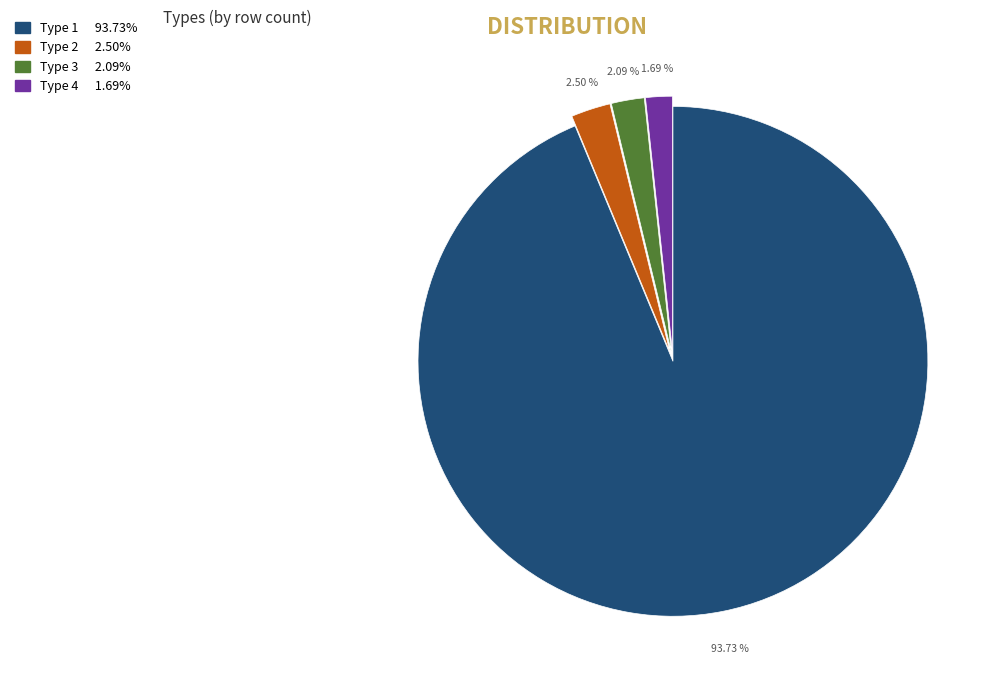

Is there any slice that represents more than half of the pie?

Yes